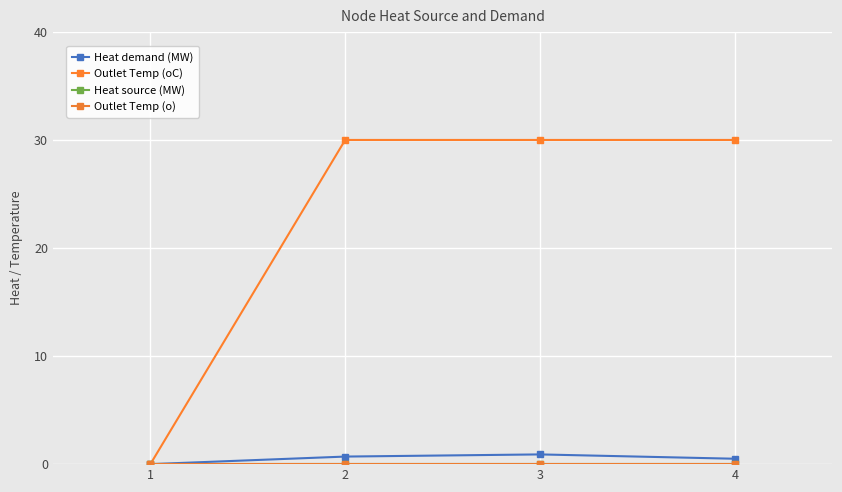

What is the spread (max minus min) of values at 2?

30.0